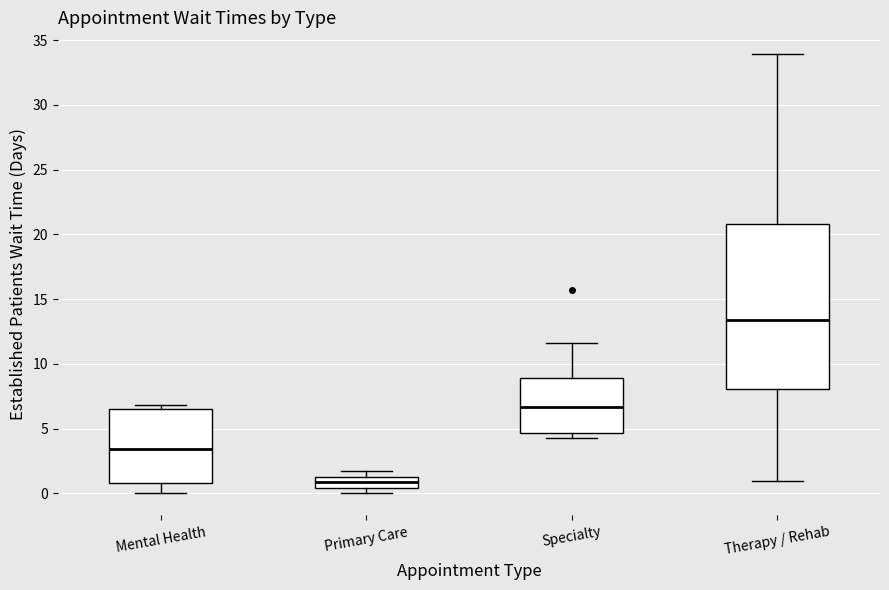

Where does the median line of the box for Therapy / Rehab sit on the y-axis? The values are not printed on the chart, so give them approximately, as read against the axis.

13.5